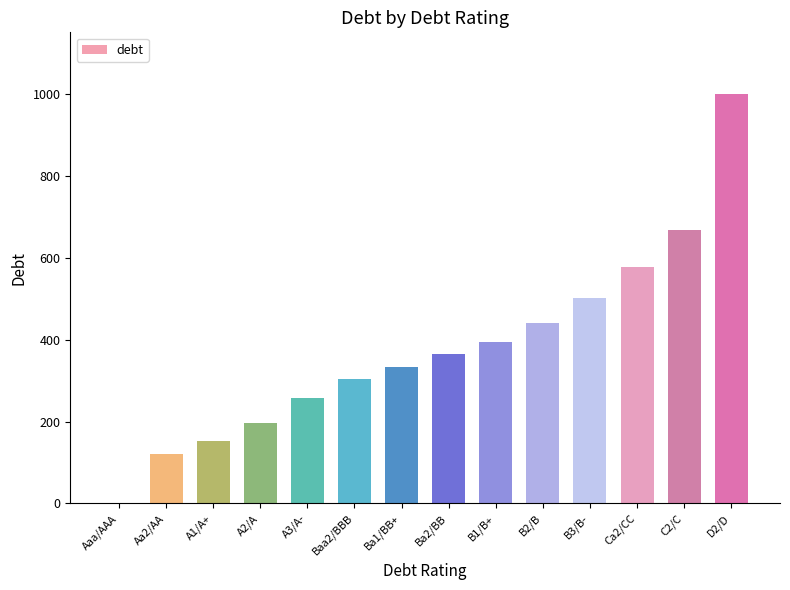

What is the average value?

379.4